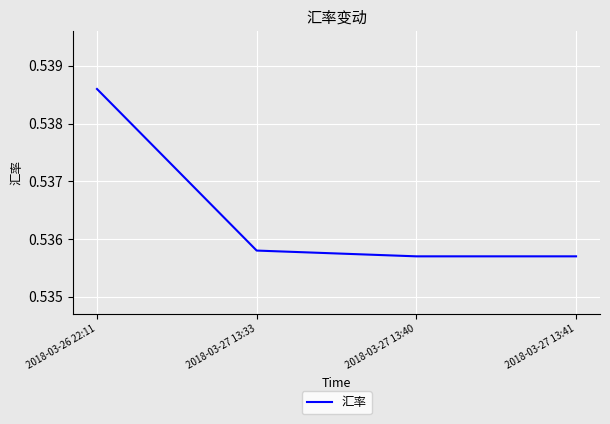

True or false: the data has more than 1 interior local peaks.

False